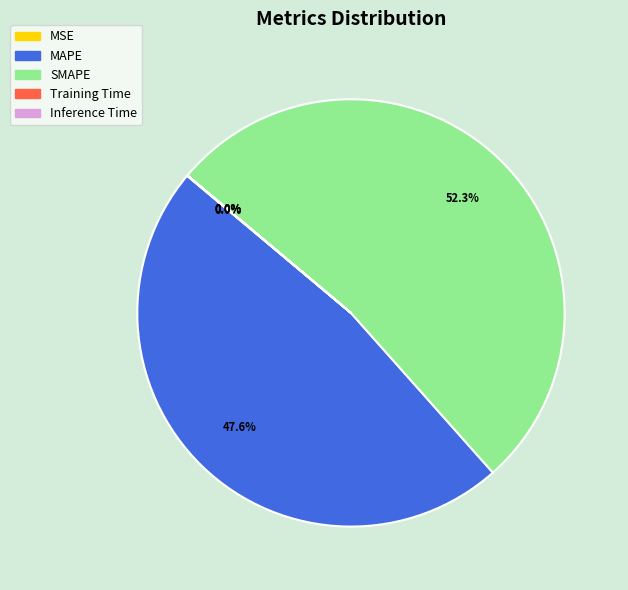

Which has a higher value, SMAPE or MAPE?

SMAPE